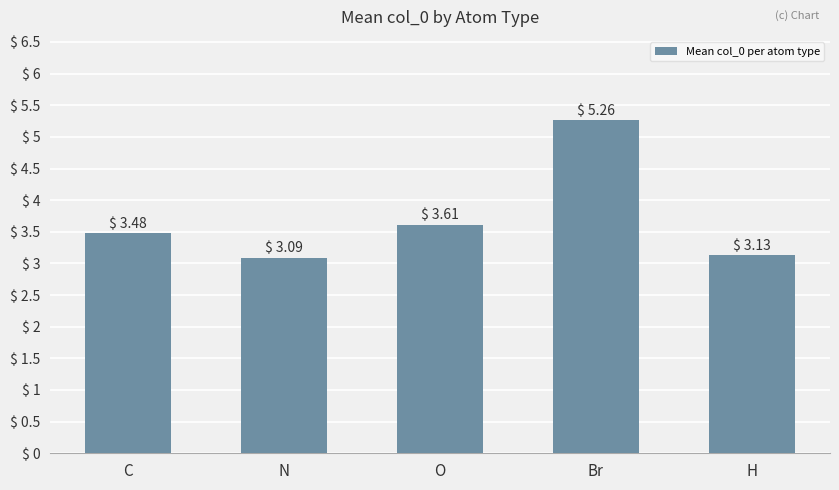

Which label corresponds to the smallest value in the chart?

N